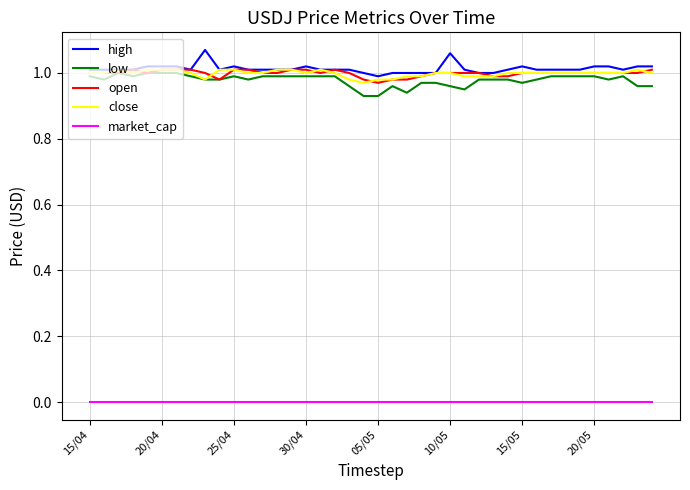

True or false: close and market_cap intersect in this chart.

False